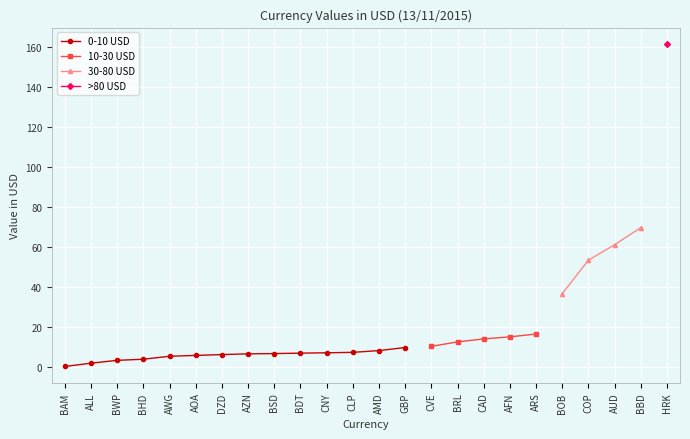

The value of 10-30 USD at CAD is 14.1. True or false?

True